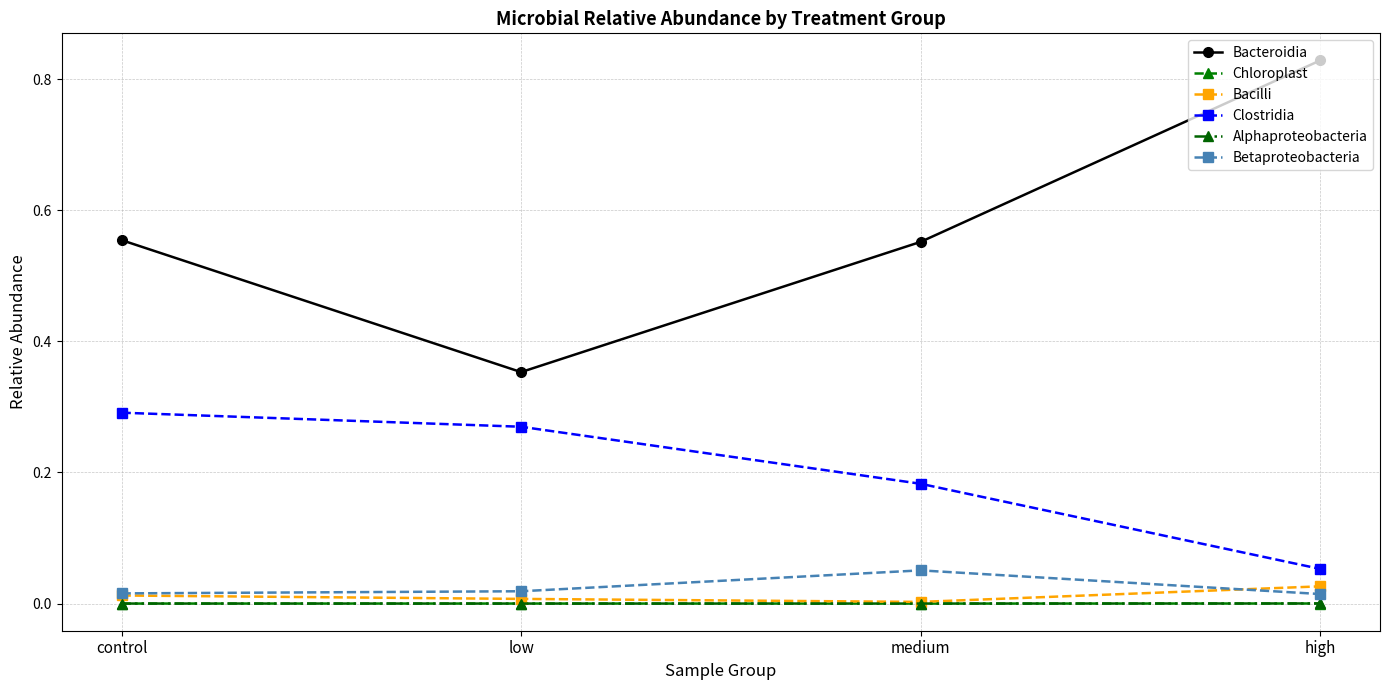

At which category does Betaproteobacteria reach its first local peak?

medium